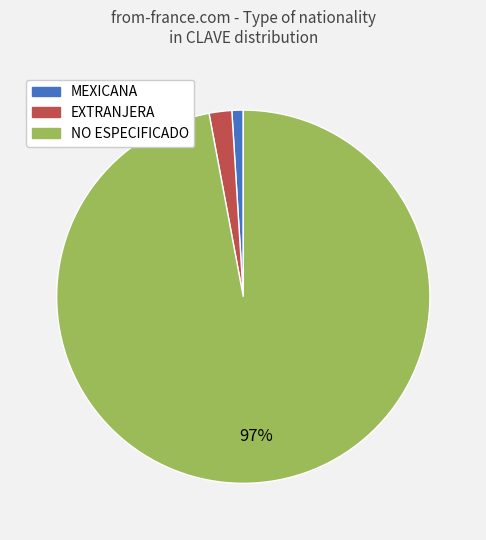

Is the sum of MEXICANA and NO ESPECIFICADO greater than half?

Yes